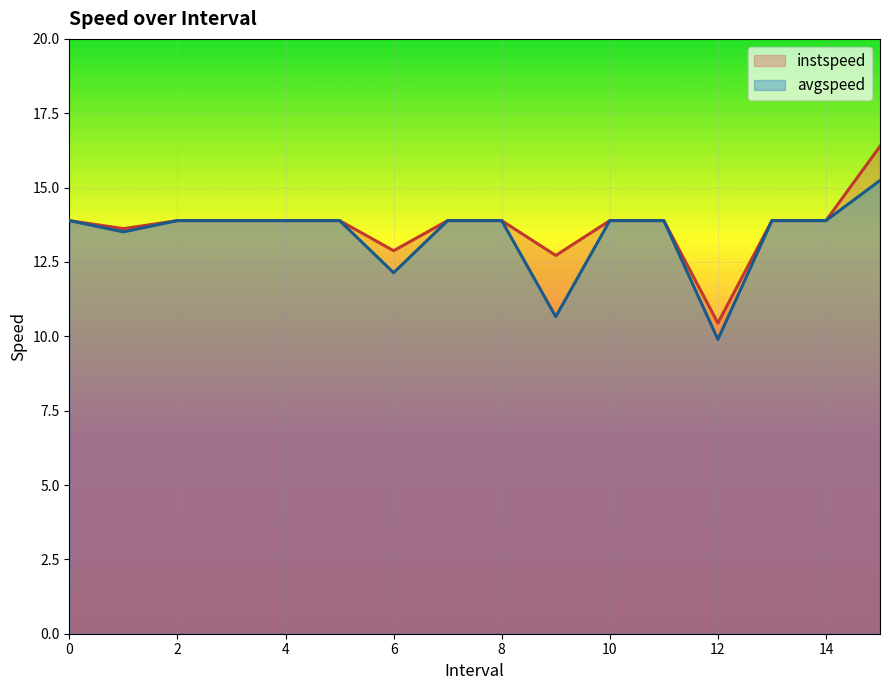

True or false: avgspeed and instspeed intersect in this chart.

False